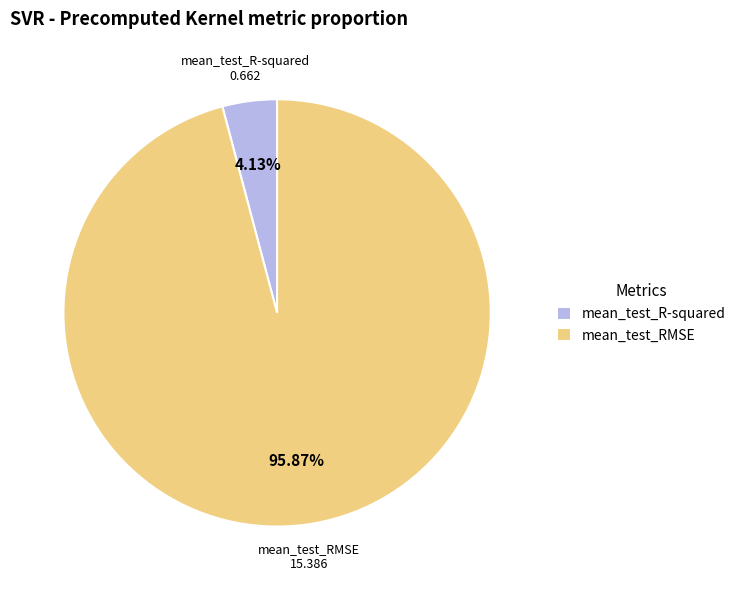

Count the number of slices in the pie.

2